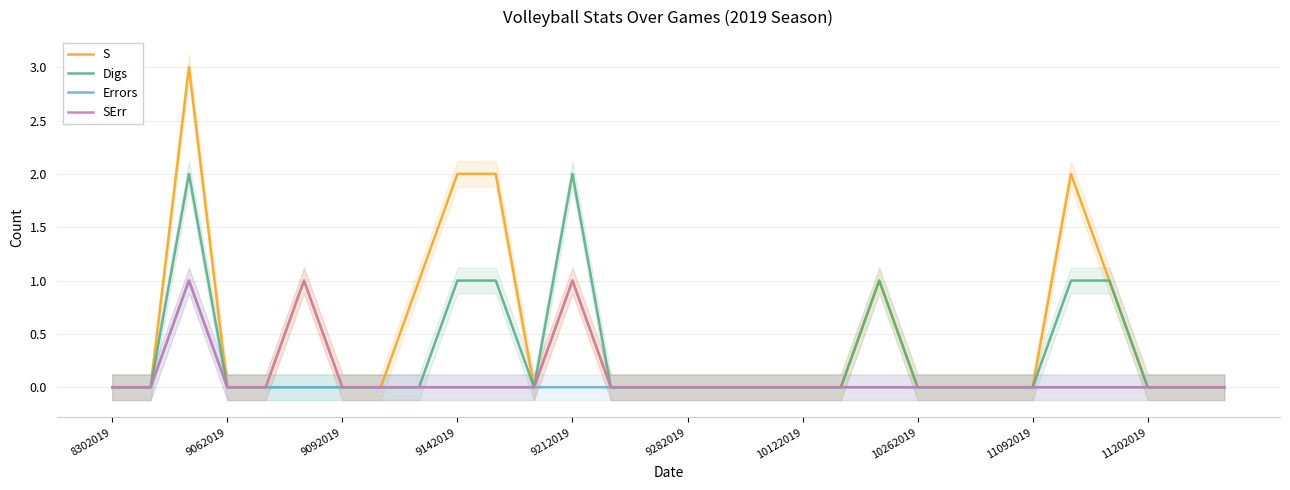

Does the chart display data point markers on the line(s)?

No